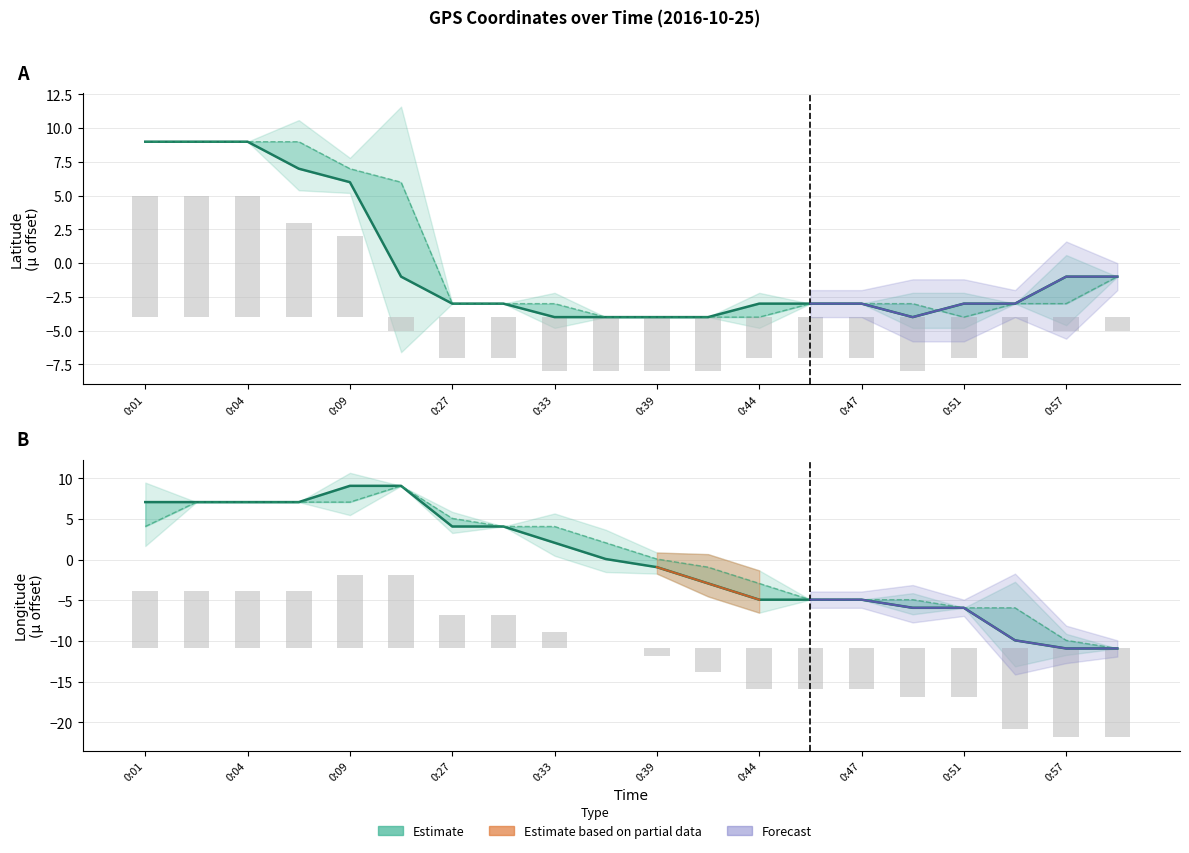

Which category has the lowest value in the Latitude (current) series?

0:33